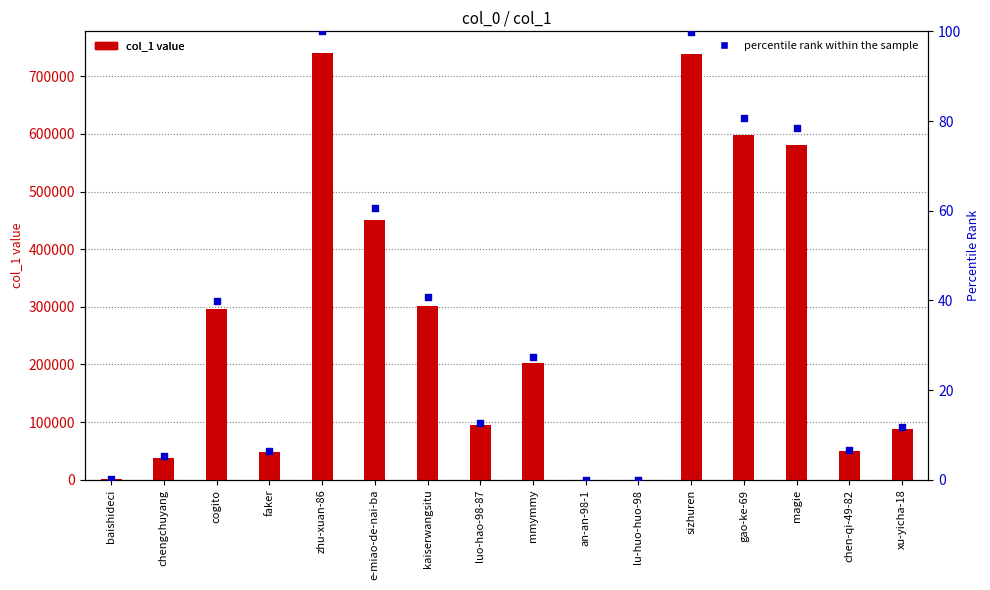

At which category is the sum across all series the highest?

zhu-xuan-86